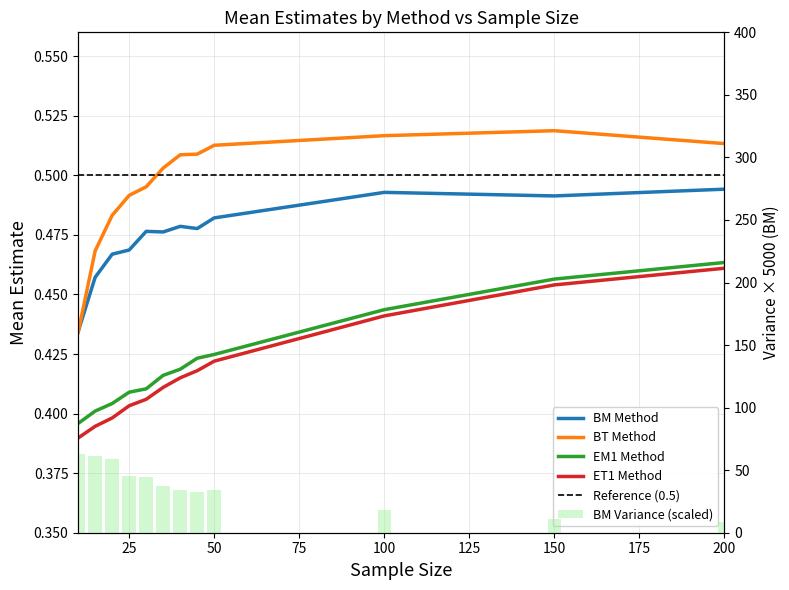

Does the chart contain stacked bars?

No